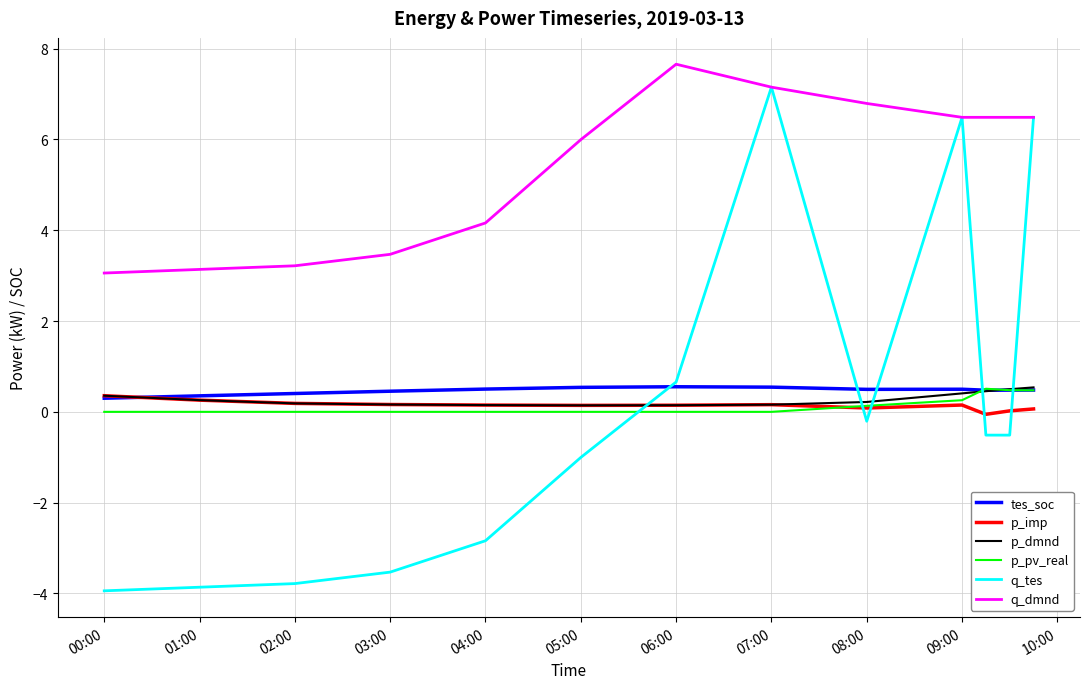

Which series has the widest spread of values?

q_tes